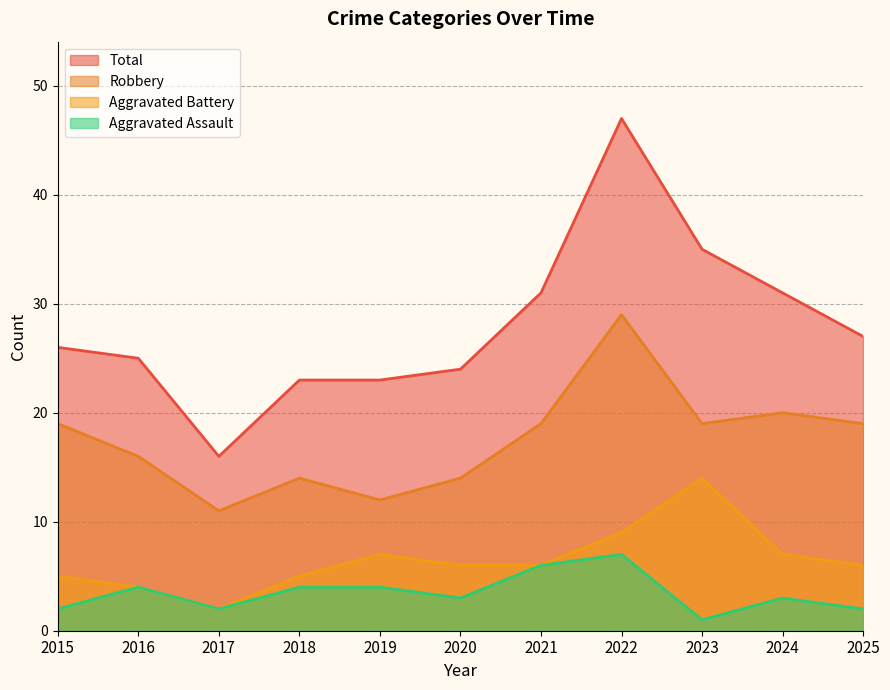

Where is the first local minimum for Total?

2017